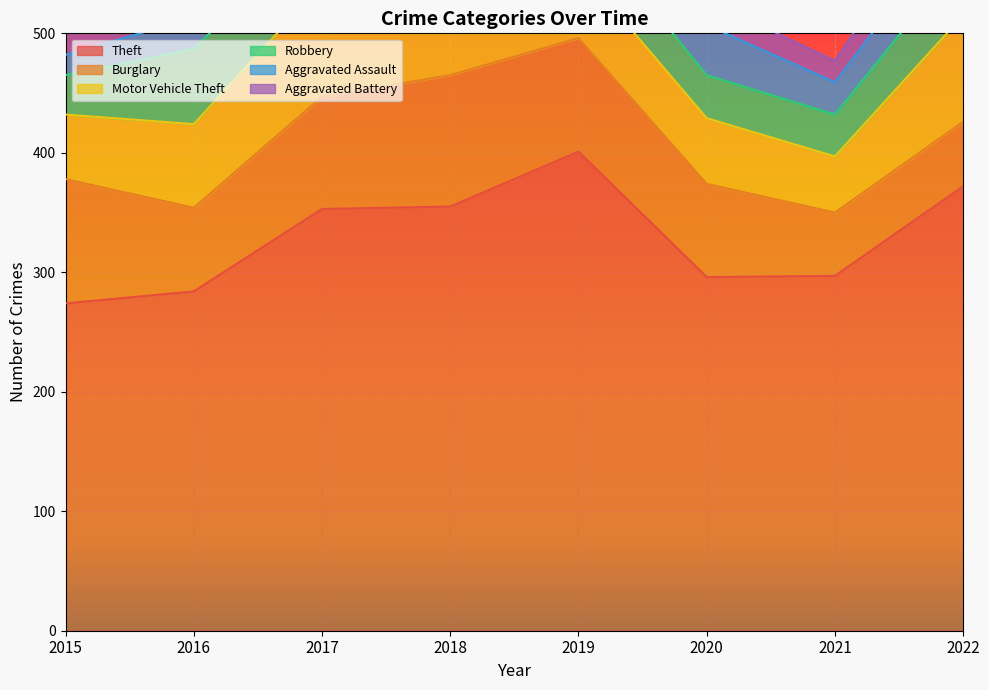

Is it true that Aggravated Assault equals 42 at 2019?

False